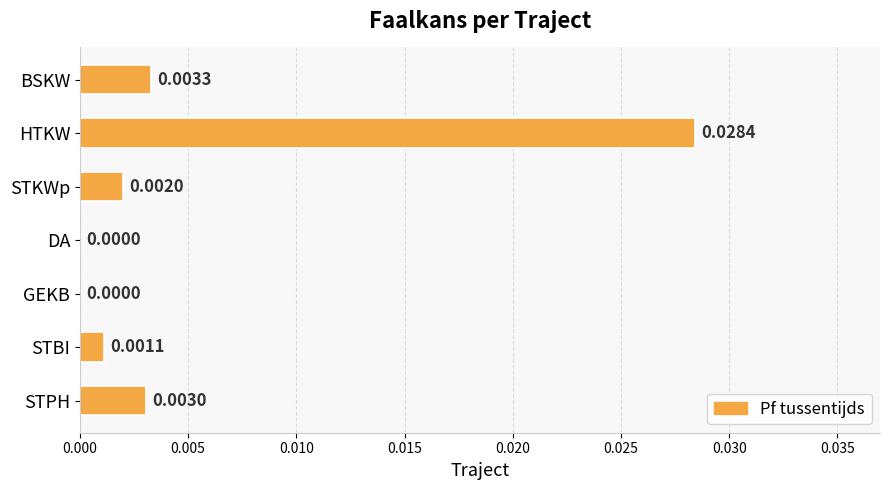

How many values exceed 0?

5